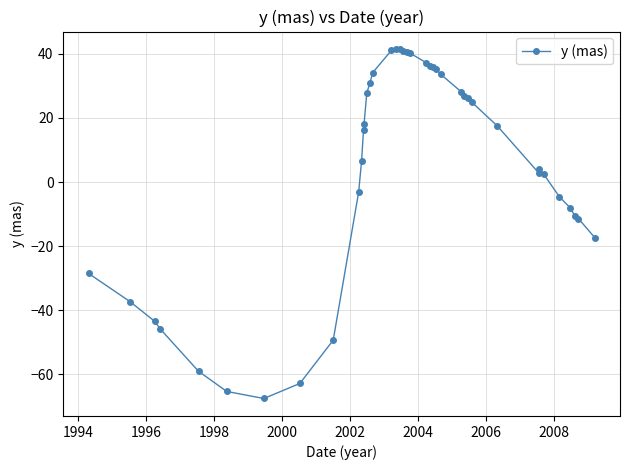

What is the value of the 33rd point from the left?

2.8